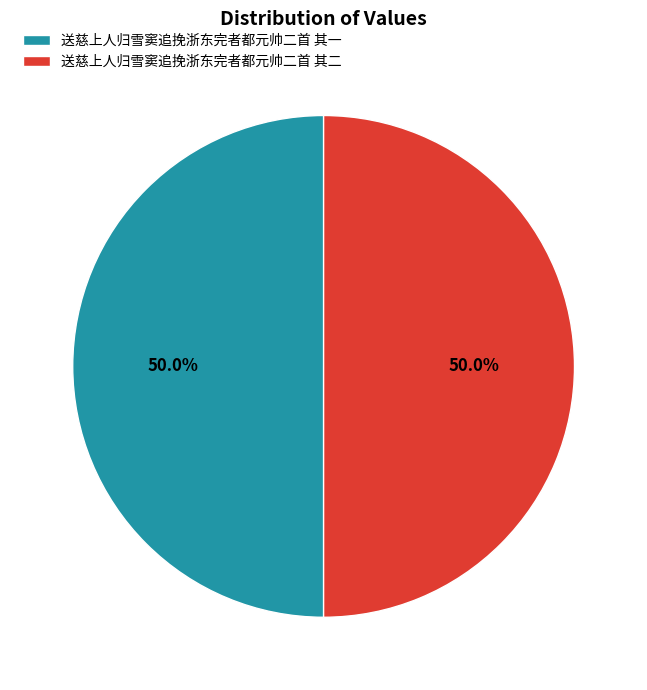

To the nearest percent, what is the average slice percentage?

50%